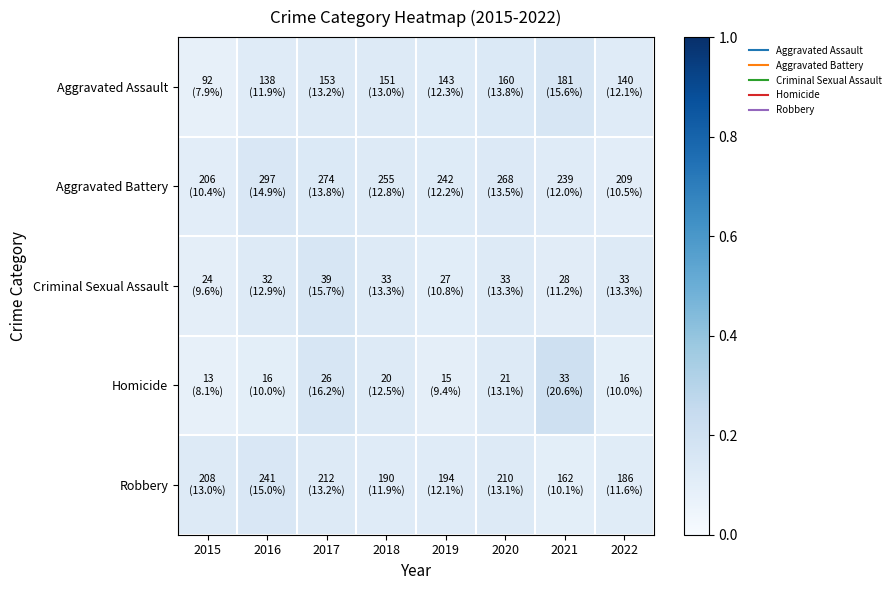

Reading right to left, list all the values displayed in this chart.

Aggravated Assault: 2022=0.1	2021=0.2	2020=0.1	2019=0.1	2018=0.1	2017=0.1	2016=0.1	2015=0.1
Aggravated Battery: 2022=0.1	2021=0.1	2020=0.1	2019=0.1	2018=0.1	2017=0.1	2016=0.1	2015=0.1
Criminal Sexual Assault: 2022=0.1	2021=0.1	2020=0.1	2019=0.1	2018=0.1	2017=0.2	2016=0.1	2015=0.1
Homicide: 2022=0.1	2021=0.2	2020=0.1	2019=0.1	2018=0.1	2017=0.2	2016=0.1	2015=0.1
Robbery: 2022=0.1	2021=0.1	2020=0.1	2019=0.1	2018=0.1	2017=0.1	2016=0.2	2015=0.1